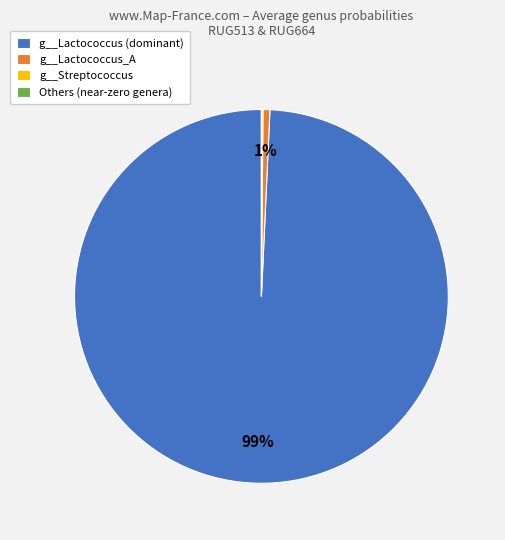

Is the sum of g__Lactococcus (dominant) and g__Lactococcus_A greater than half?

Yes